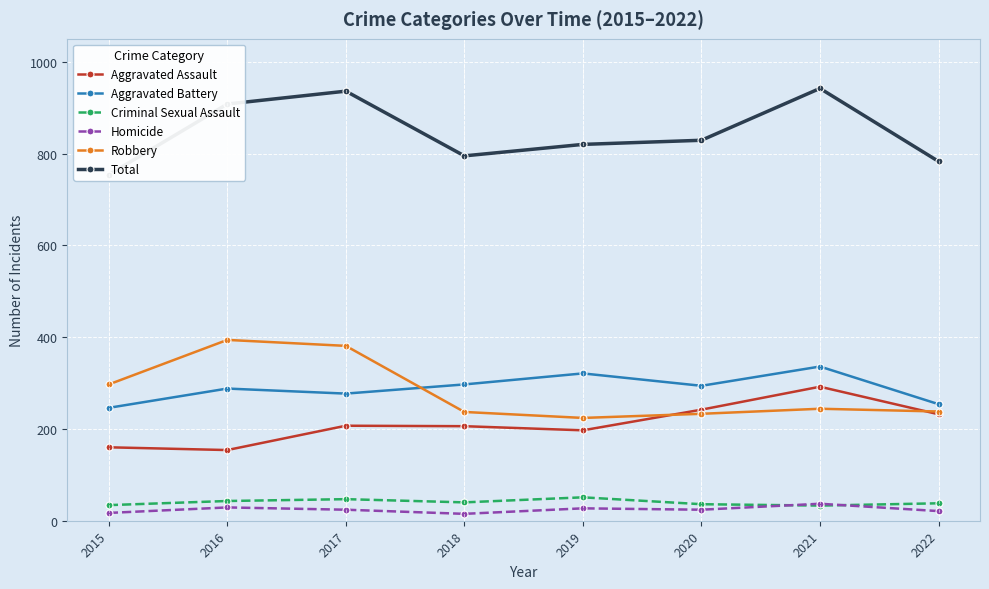

Where is the first local maximum for Homicide?

2016